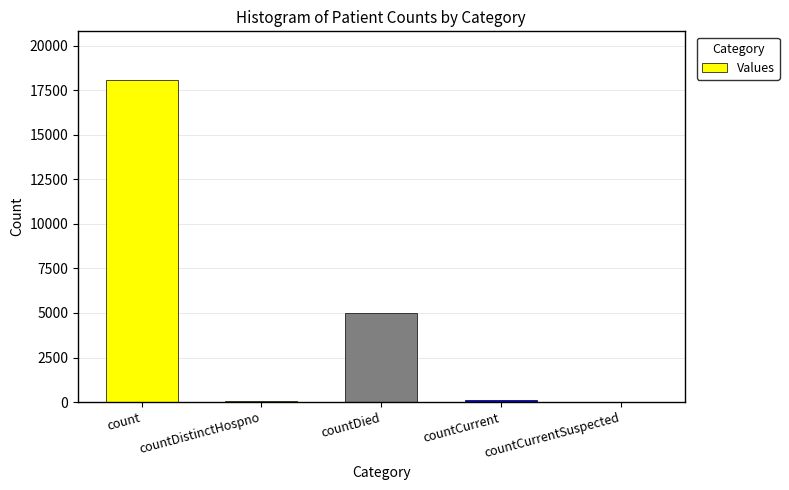

Does the chart contain stacked bars?

No